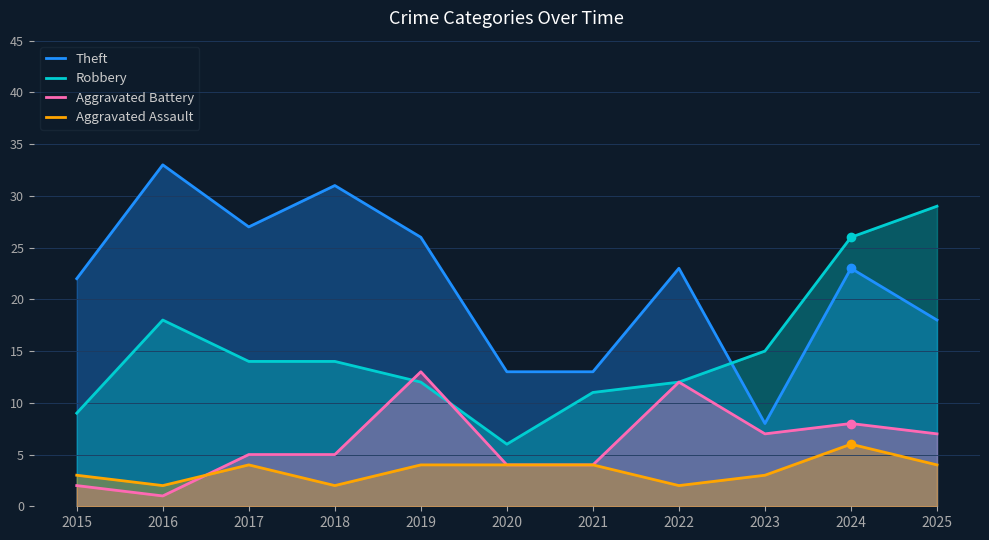

Reading left to right, extract all data points from this chart.

Theft: 22	33	27	31	26	13	13	23	8	23	18
Robbery: 9	18	14	14	12	6	11	12	15	26	29
Aggravated Battery: 2	1	5	5	13	4	4	12	7	8	7
Aggravated Assault: 3	2	4	2	4	4	4	2	3	6	4